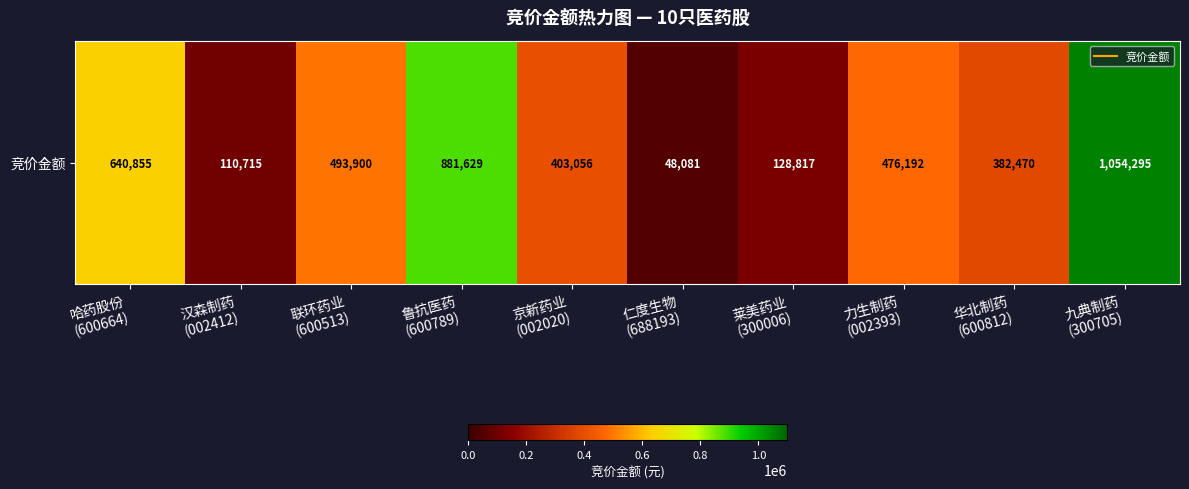

What is the approximate value at 哈药股份
(600664)?

640855